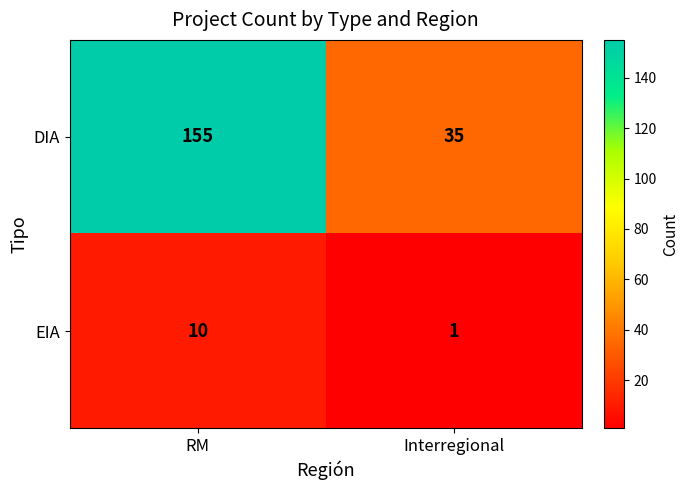

What is the spread (max minus min) of values at Interregional?

34